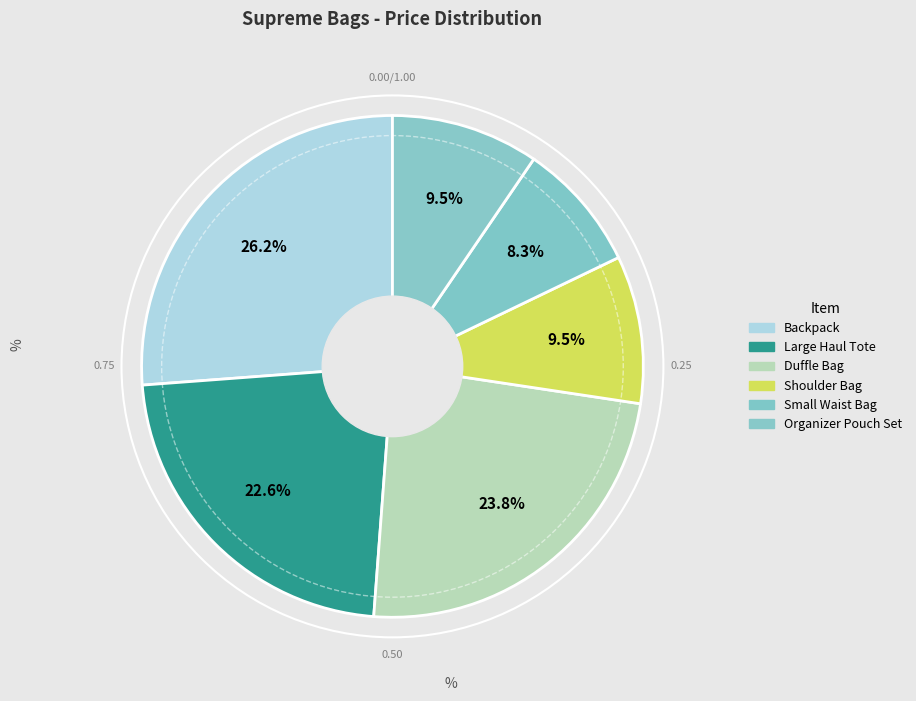

Is there a majority slice in this chart?

No